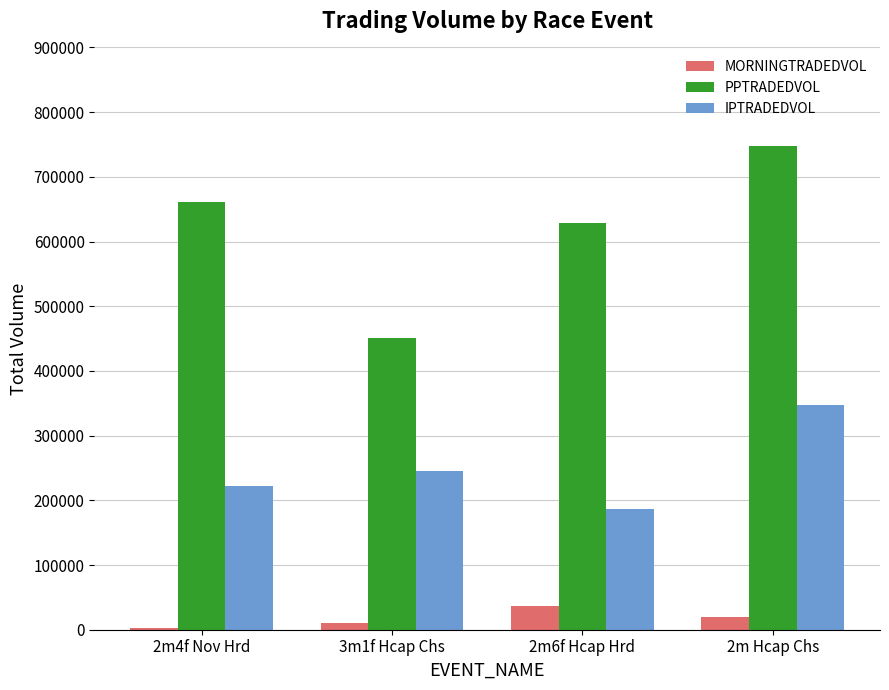

How many groups of bars are there?

4